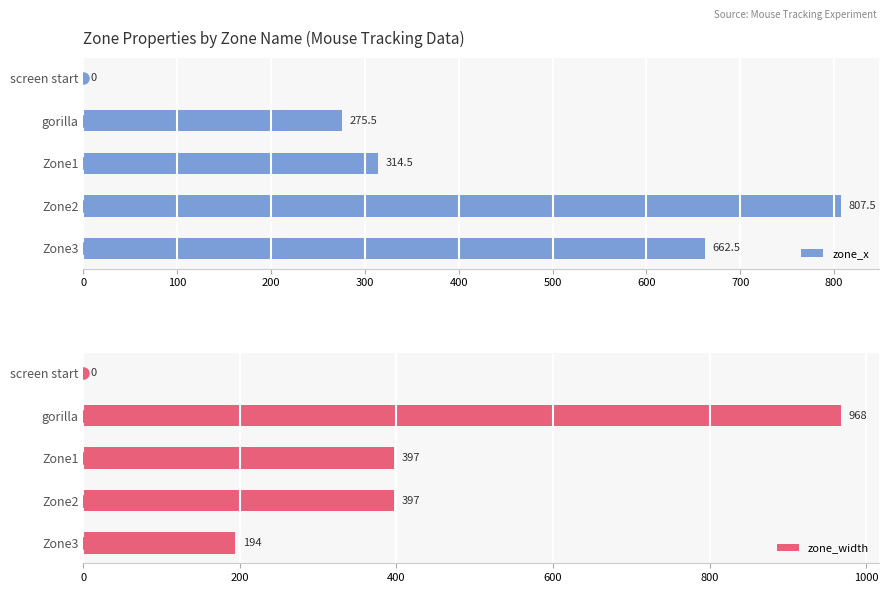

What is the sum of all zone_width values?

1956